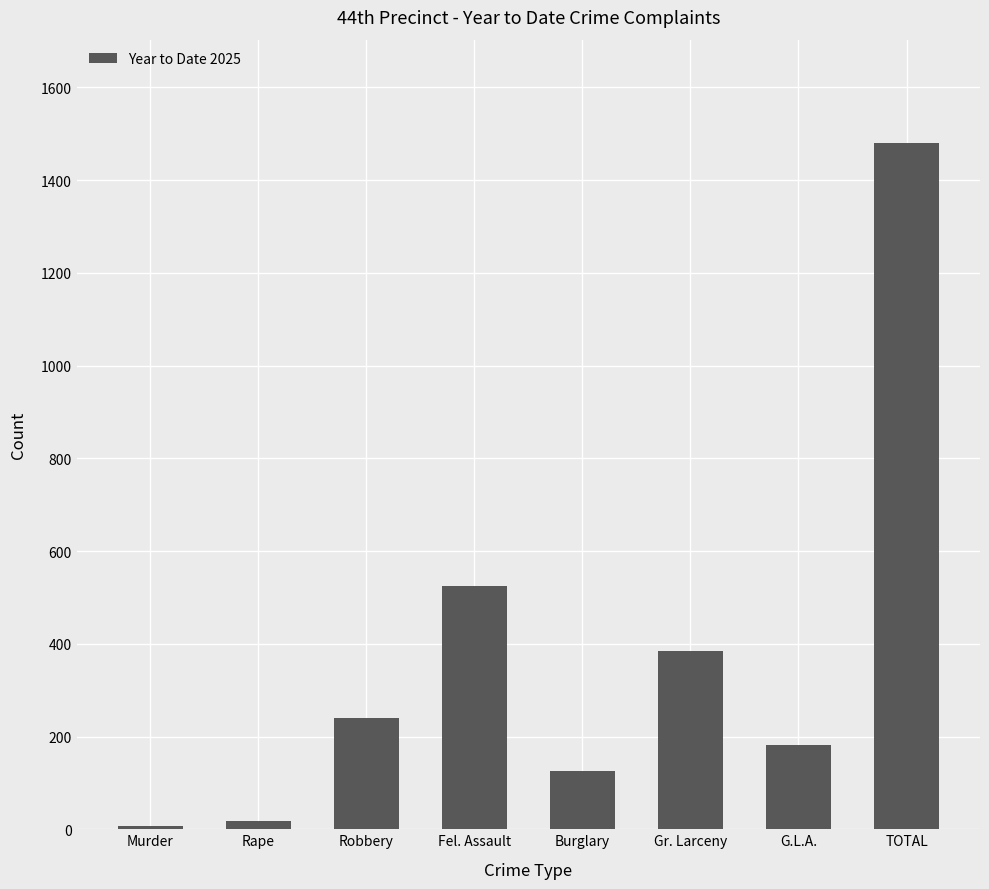

True or false: the data shows 1941 at TOTAL.

False